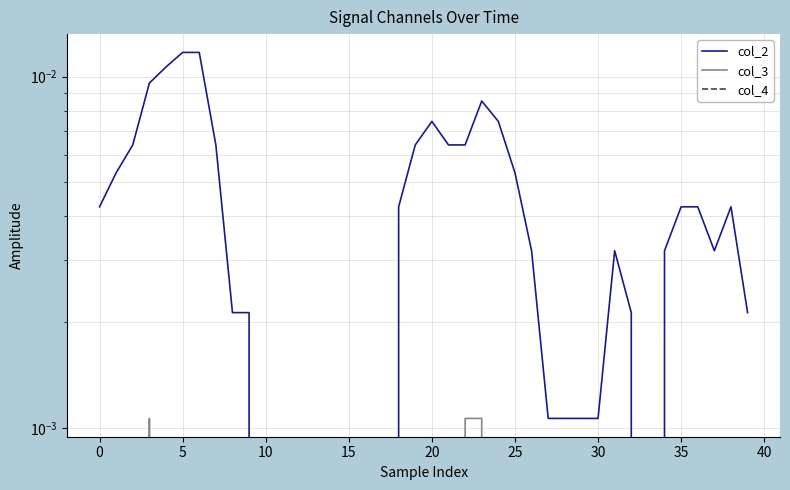

Is the value of col_2 at 36 greater than the value of col_4 at 20?

Yes